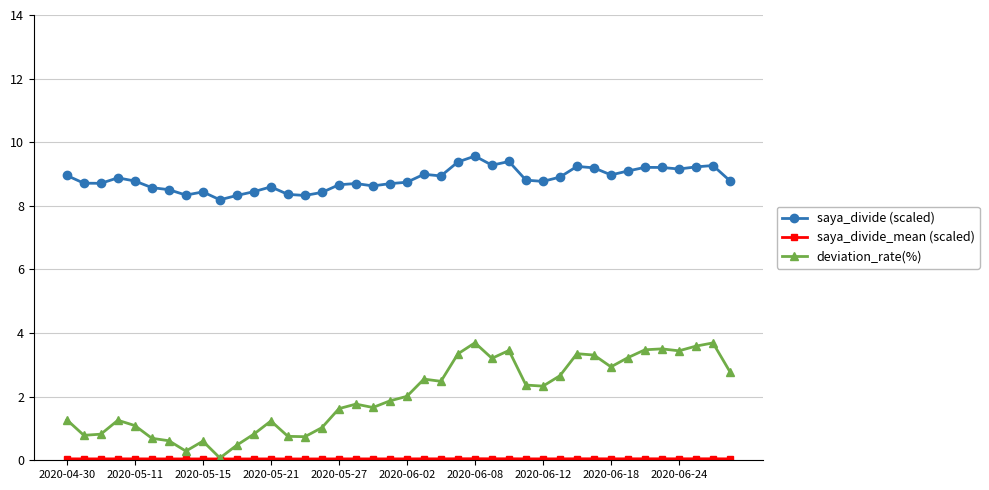

At how many categories does at least one series exceed 8?

40